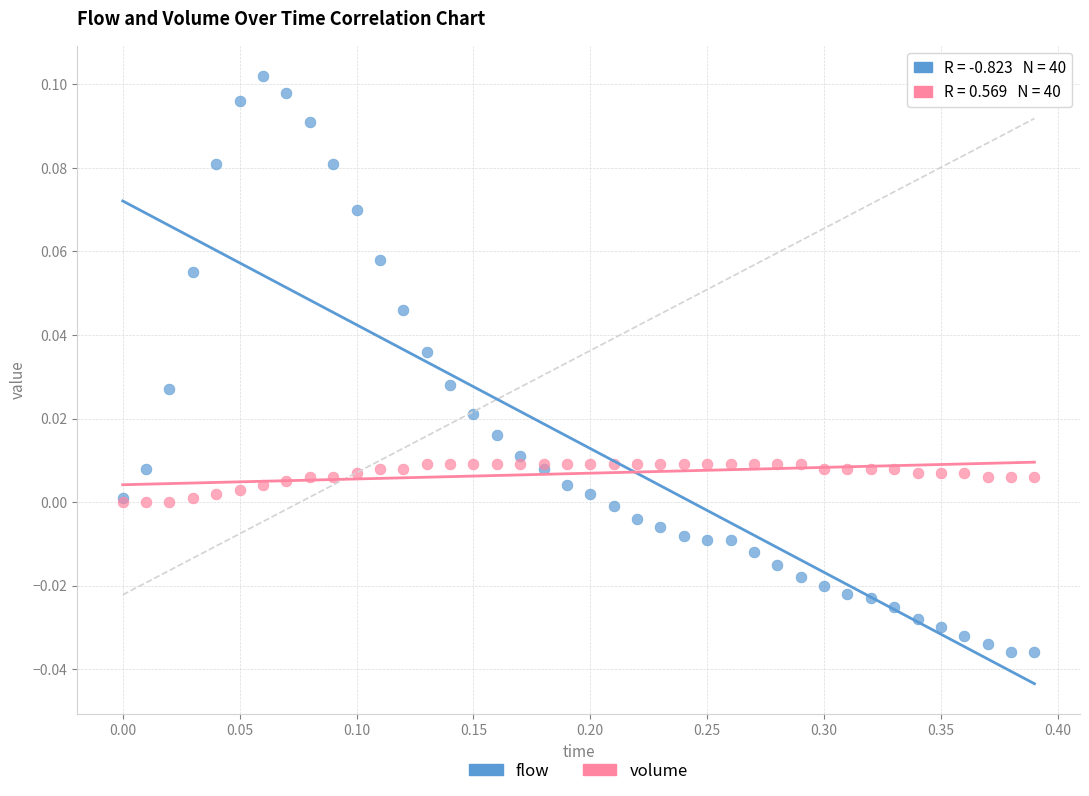

Which series has the largest Y range (max minus min)?

flow